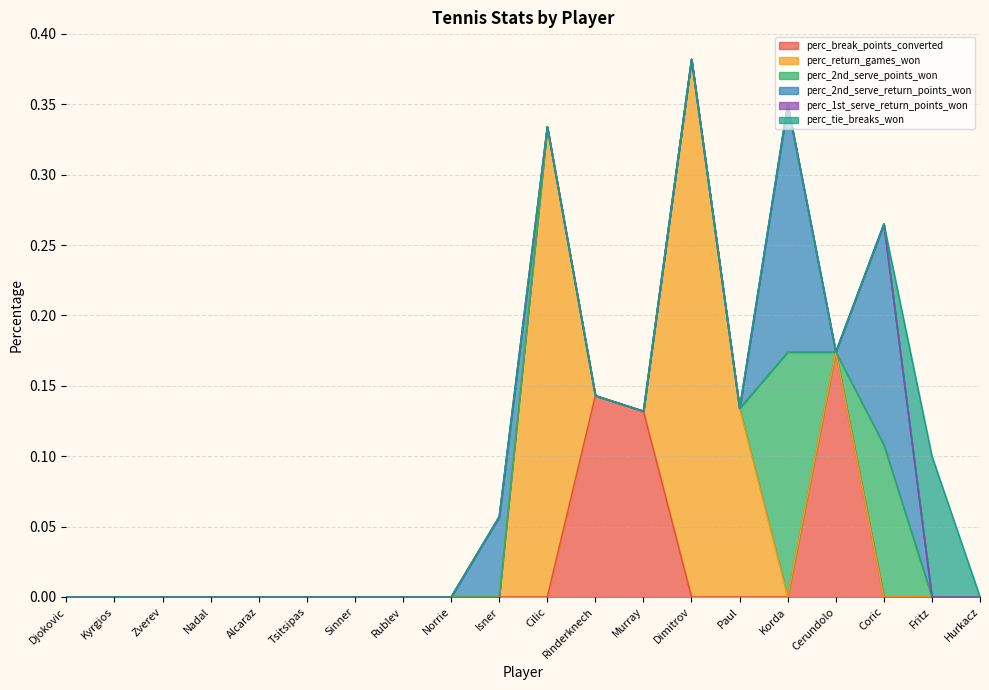

How many interior local valleys does the perc_2nd_serve_points_won series have?

1